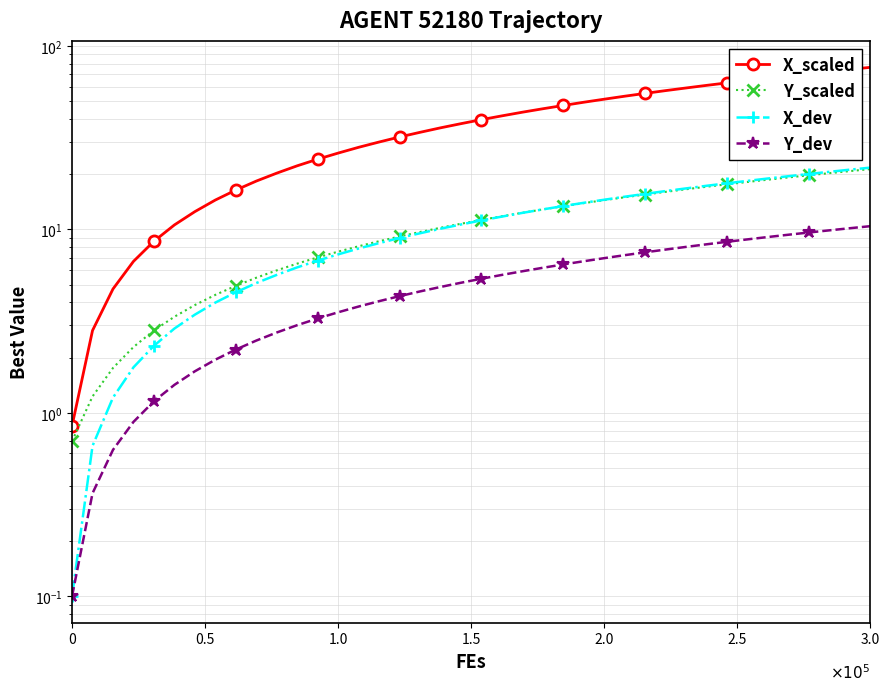

Rank the series by their maximum value, from highest to lowest.

X_scaled, X_dev, Y_scaled, Y_dev